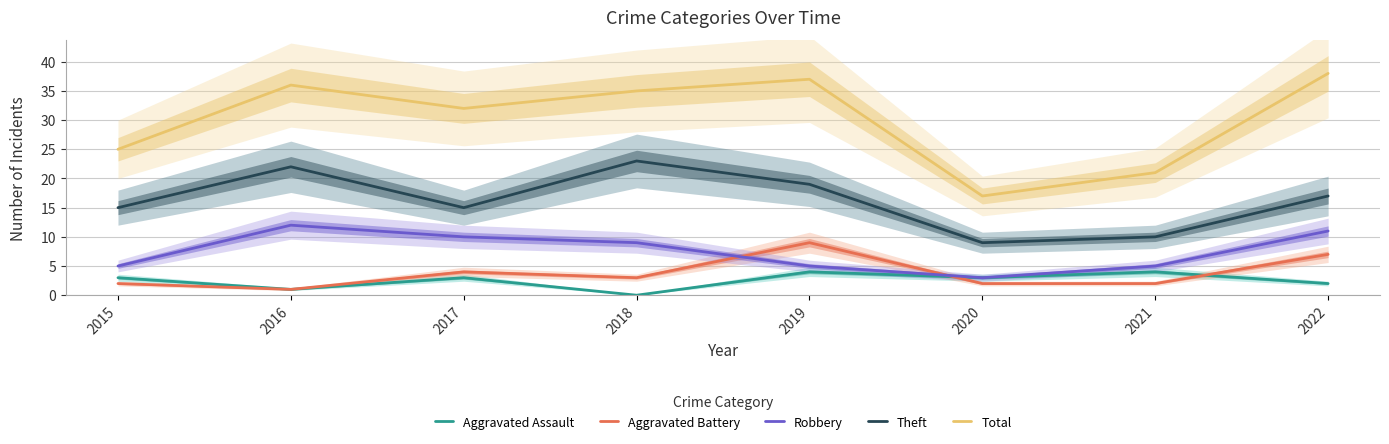

Is it true that Aggravated Battery equals 2 at 2020?

True